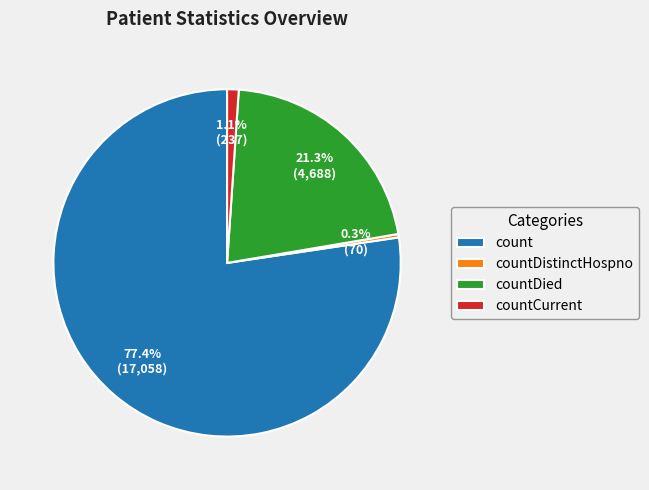

What percentage is NOT represented by countDistinctHospno?

99.7%